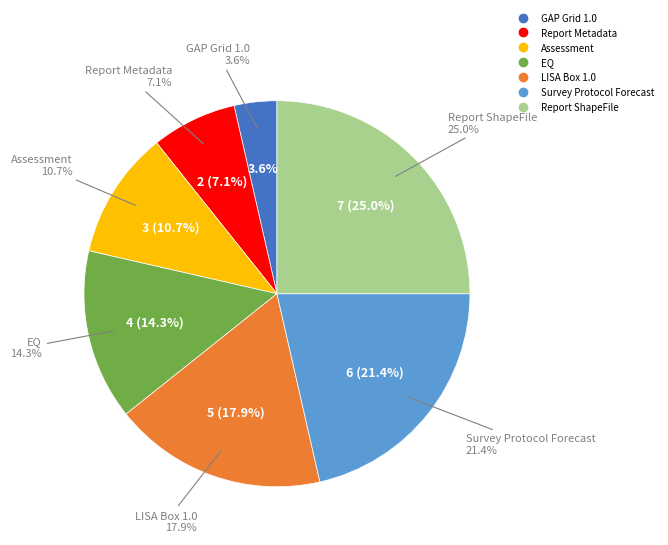

To the nearest percent, what portion does Survey Protocol Forecast represent?

21%